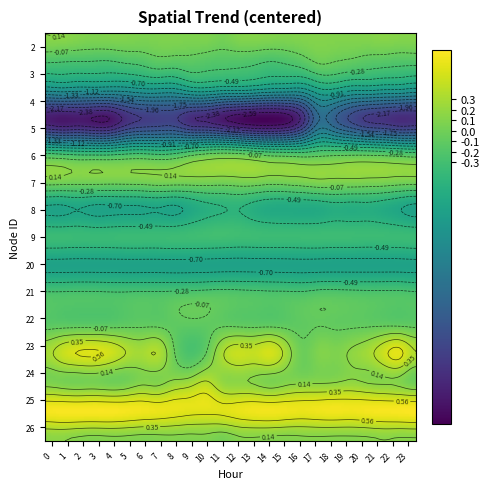

What is the average value of the 7 series?

0.1